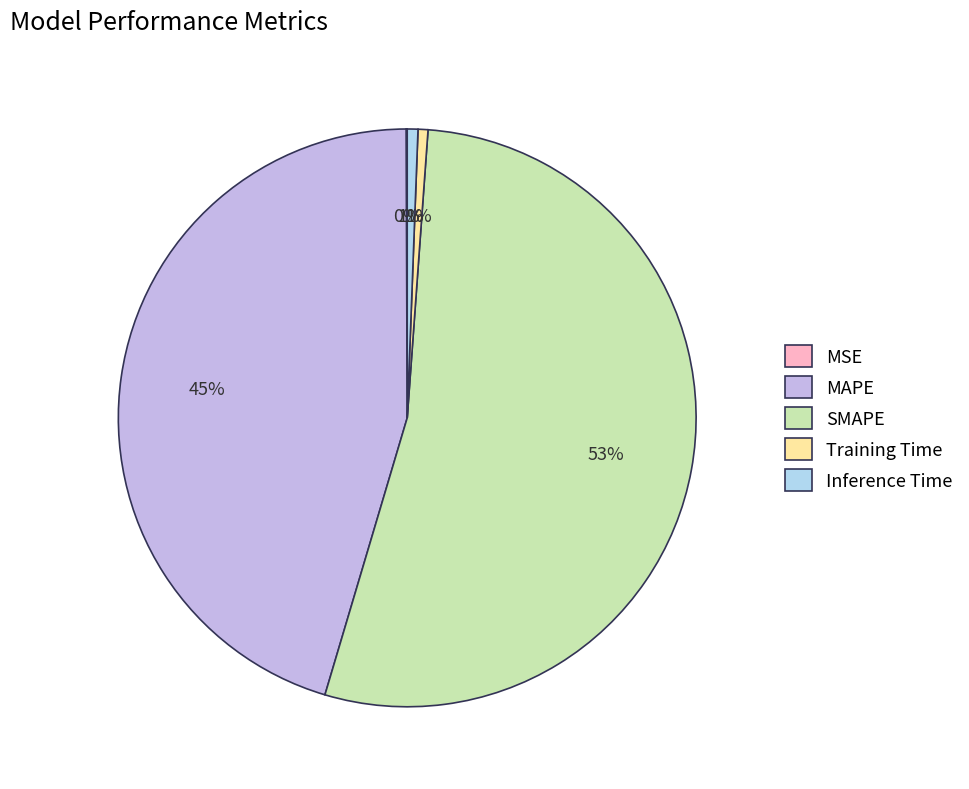

To the nearest percent, what portion does SMAPE represent?

53%